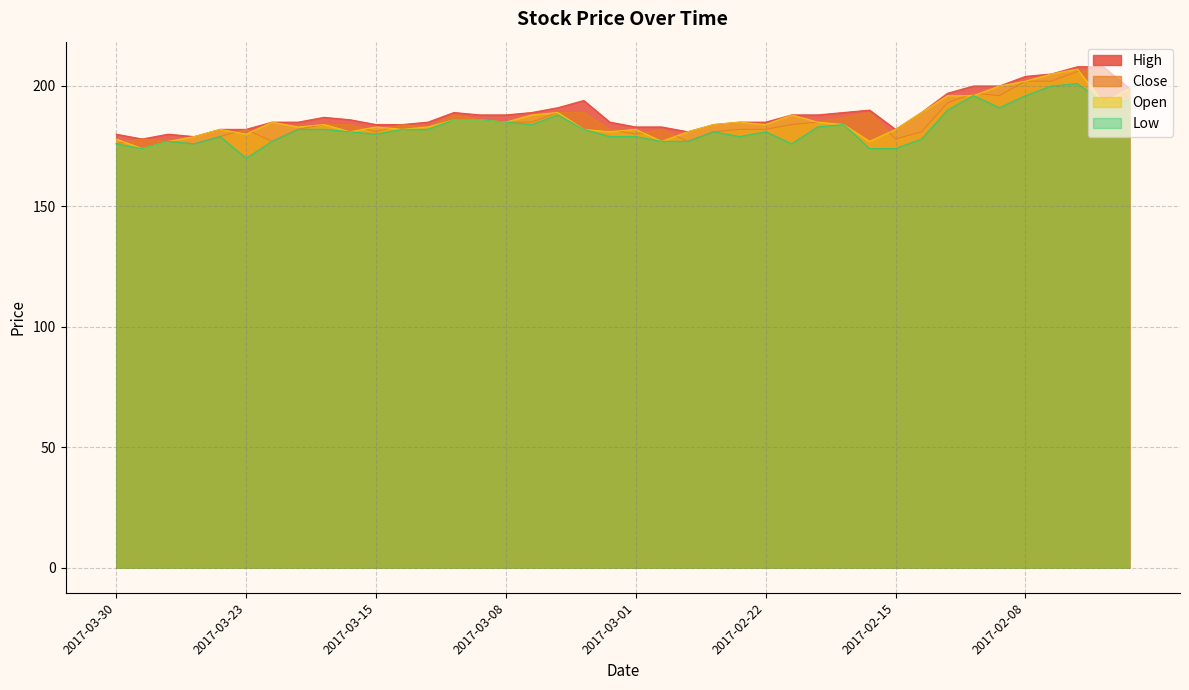

What is the spread (max minus min) of values at 2017-03-23?

12